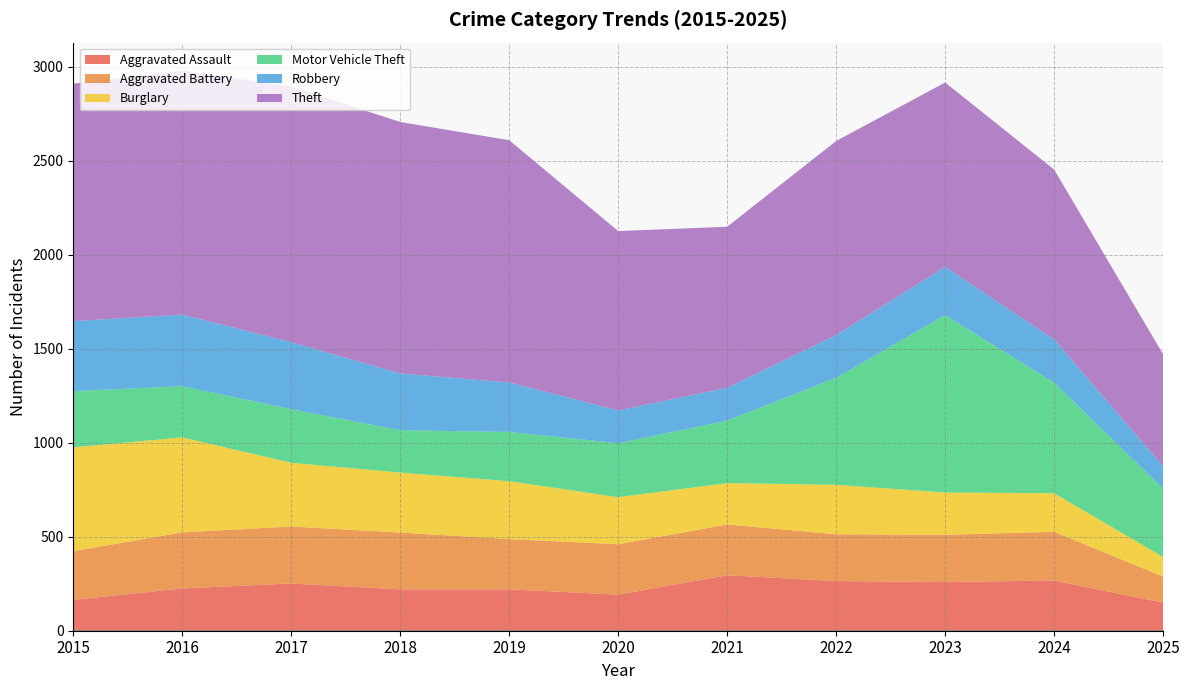

In Theft, how many points are higher than both neighbors (excluding endpoints)?

2